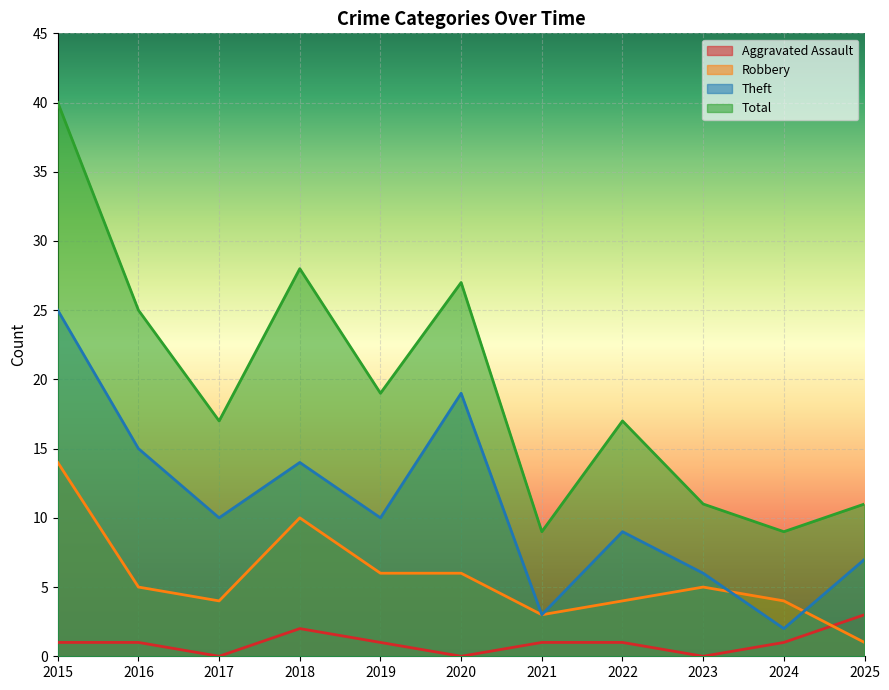

What is the spread (max minus min) of values at 2015?

39